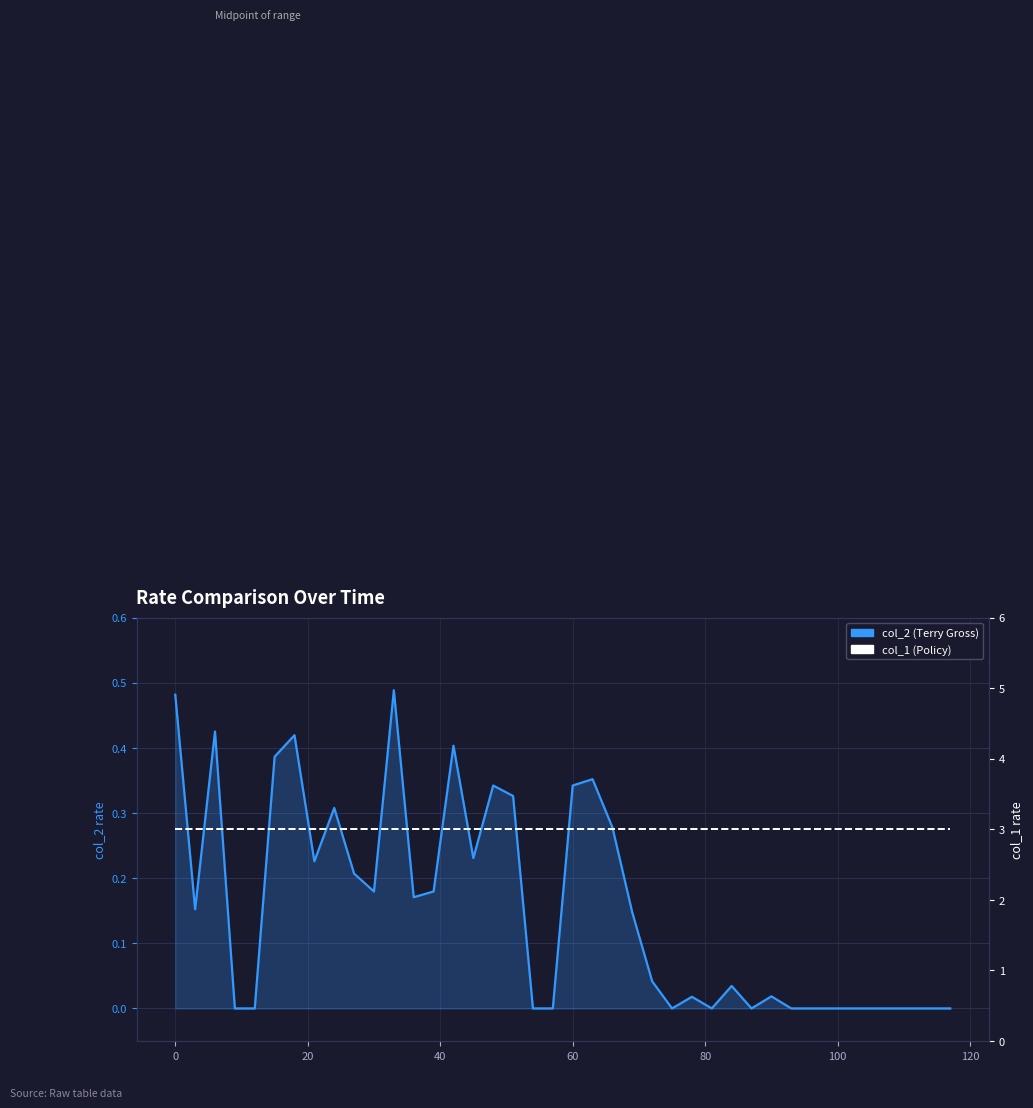

List the series in order of their overall mean, highest first.

col_1 (Policy), col_2 (Terry Gross)